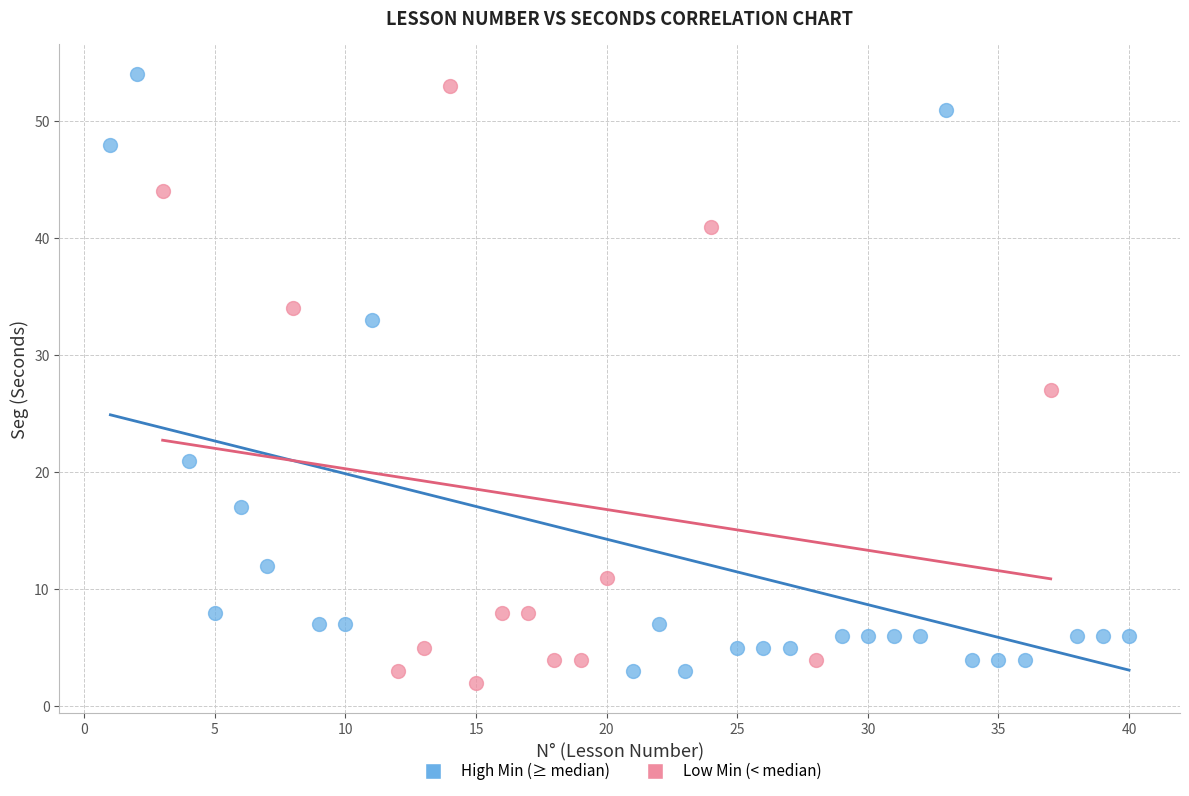

What are all the series names shown in the legend?

High Min (≥ median), Low Min (< median)